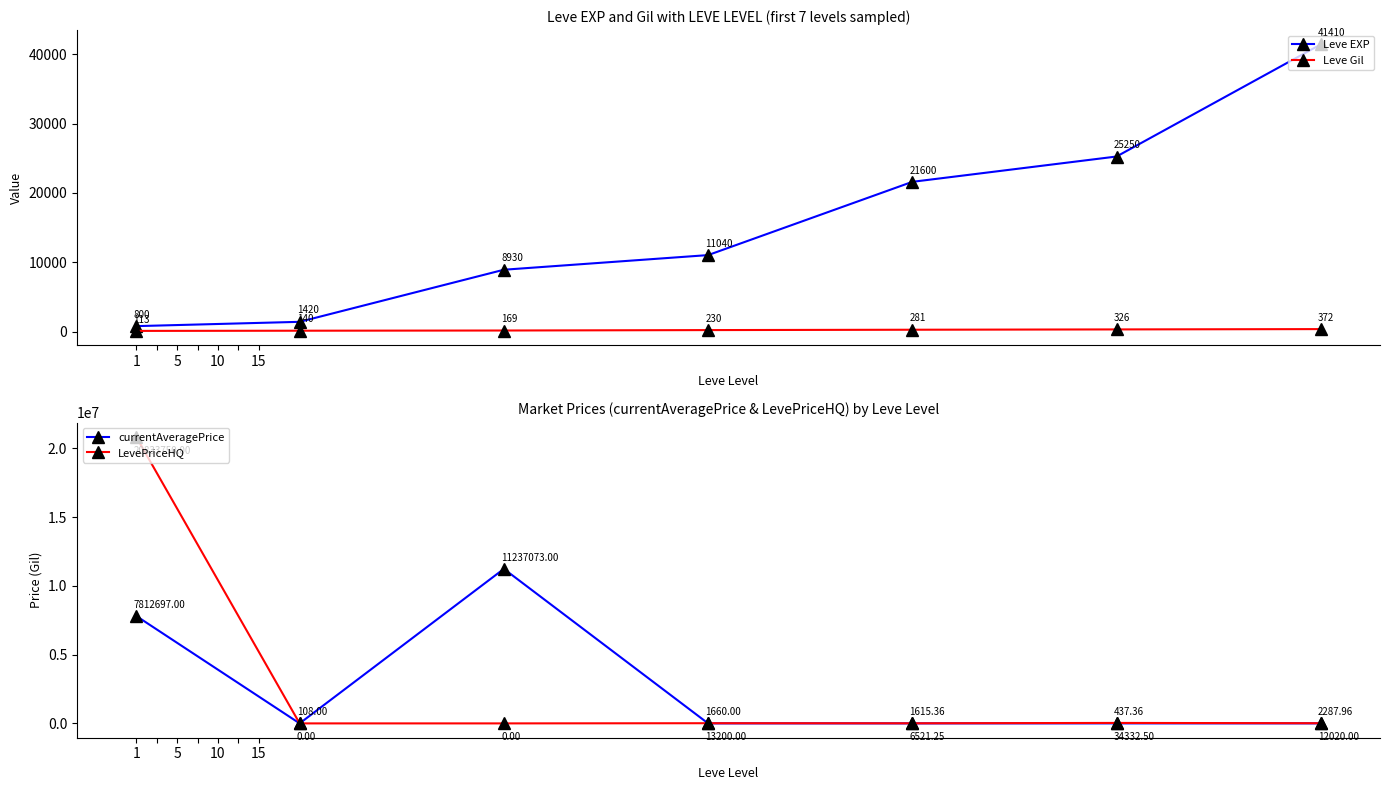

True or false: Leve Gil has more than 0 points higher than both neighbors.

False